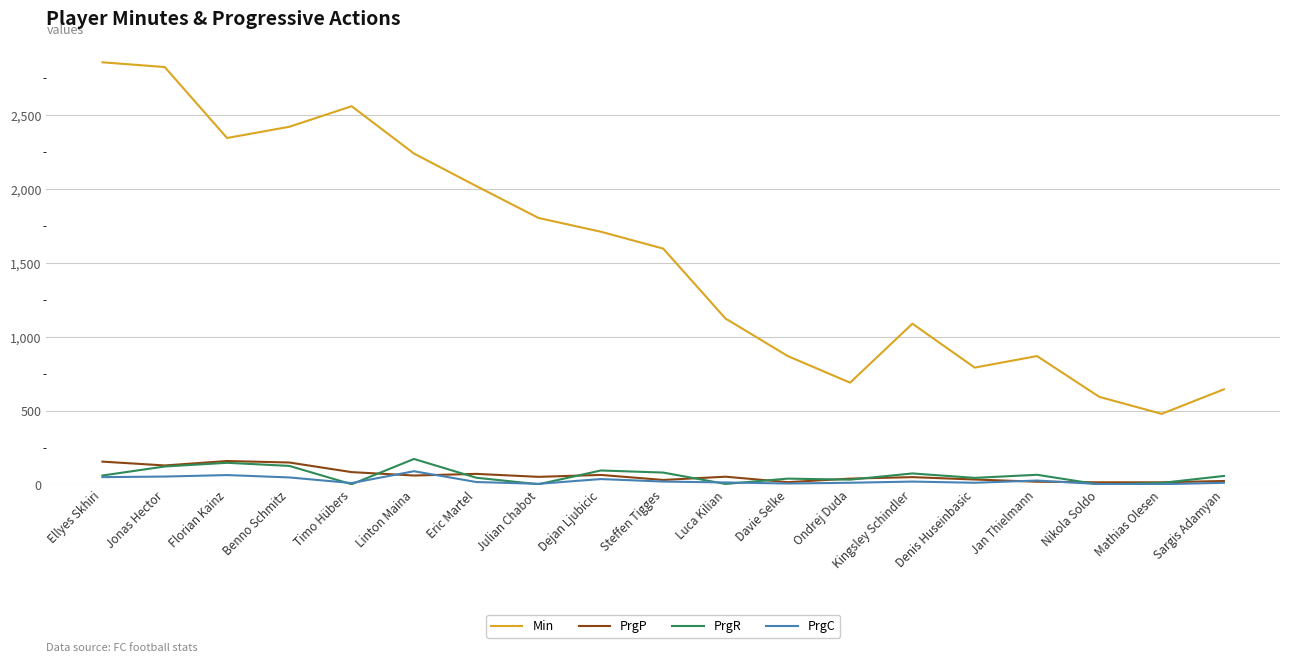

What is the sum of the PrgP values at Mathias Olesen and Davie Selke?

31